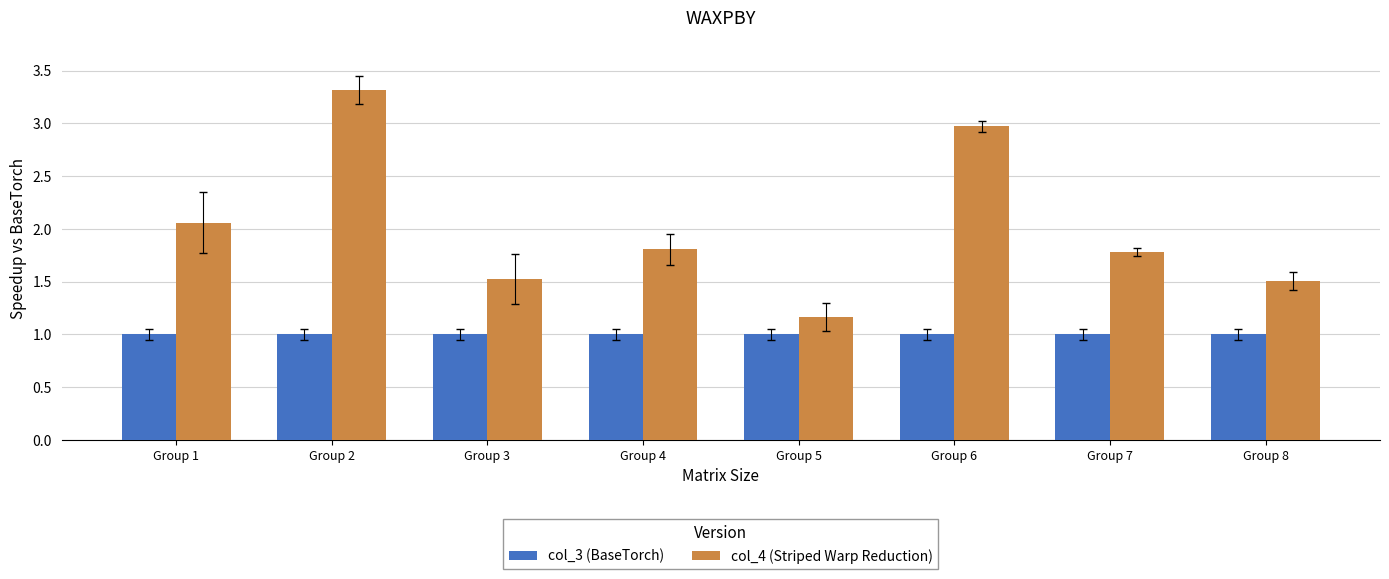

At how many categories does at least one series exceed 1?

8